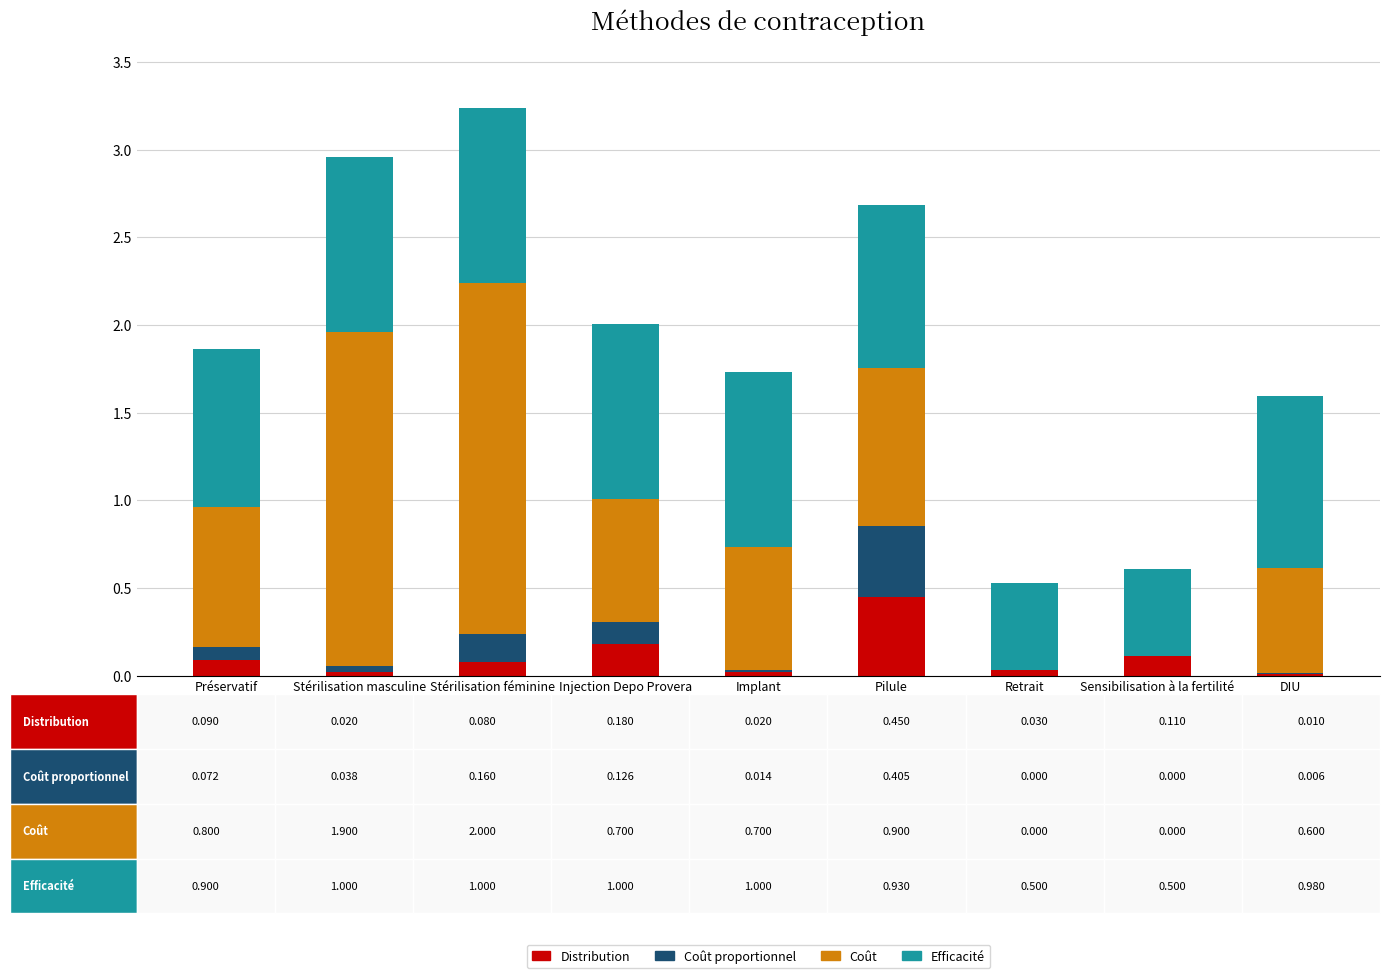

What is the total value across all series at Injection Depo Provera?

2.0